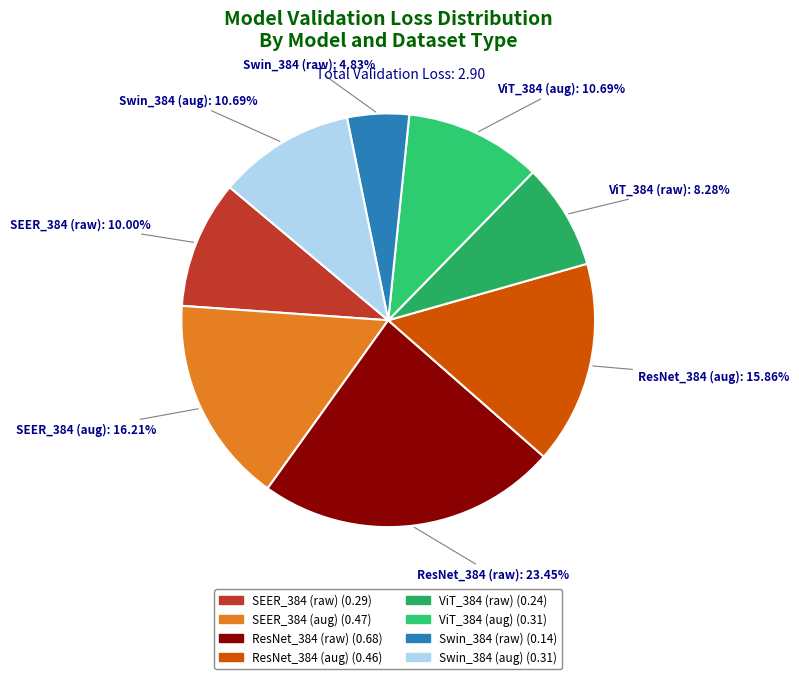

Between Swin_384 (aug) and ResNet_384 (aug), which is larger?

ResNet_384 (aug)